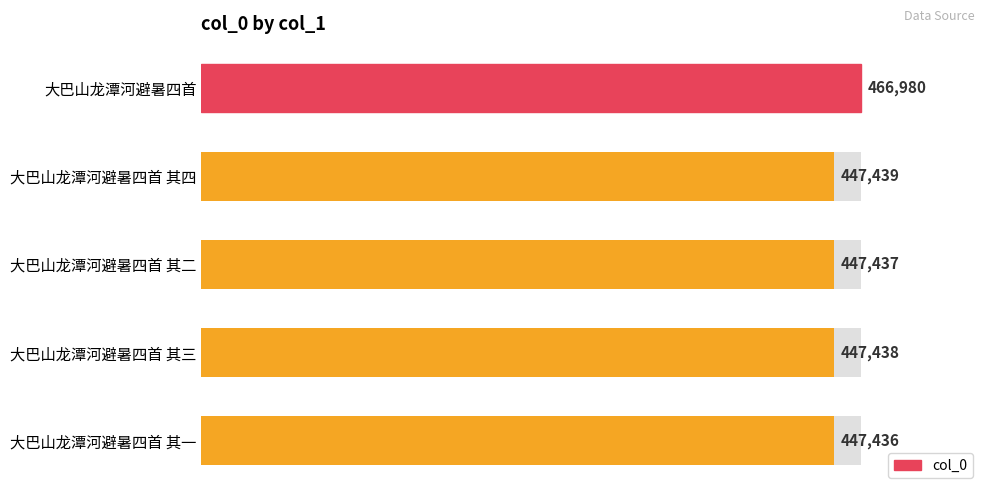

Are the bars horizontal?

Yes